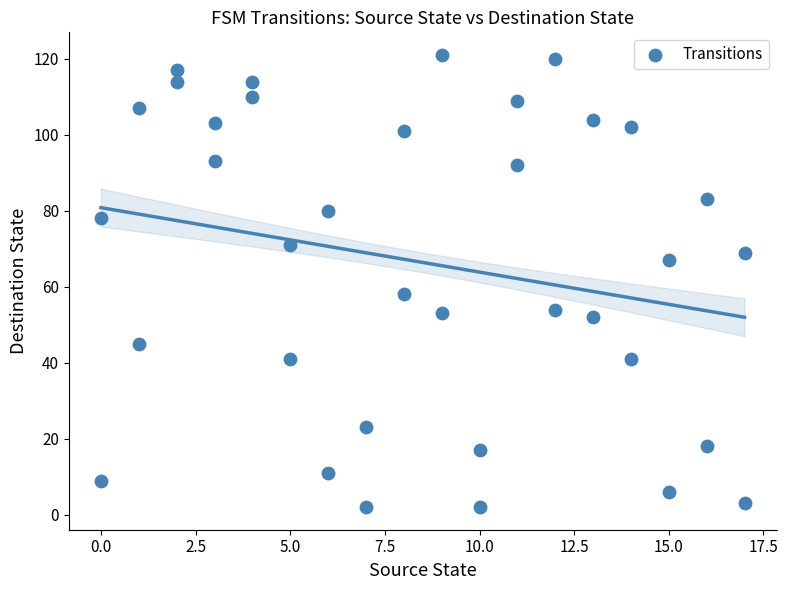

What is the range of X values (max minus min)?

17